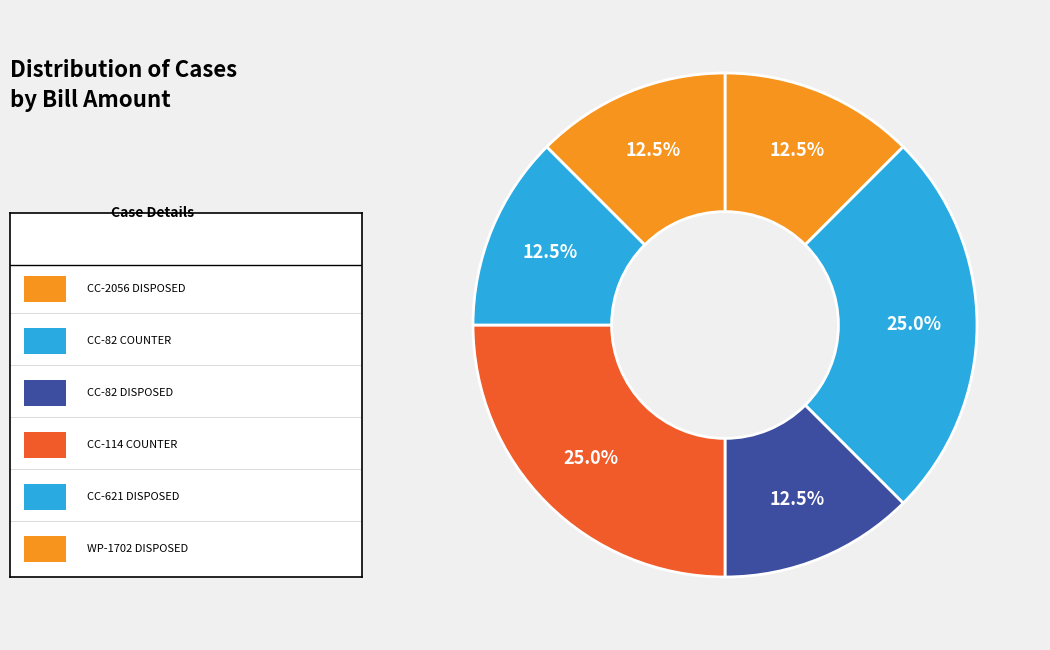

How many slices are in this pie chart?

6